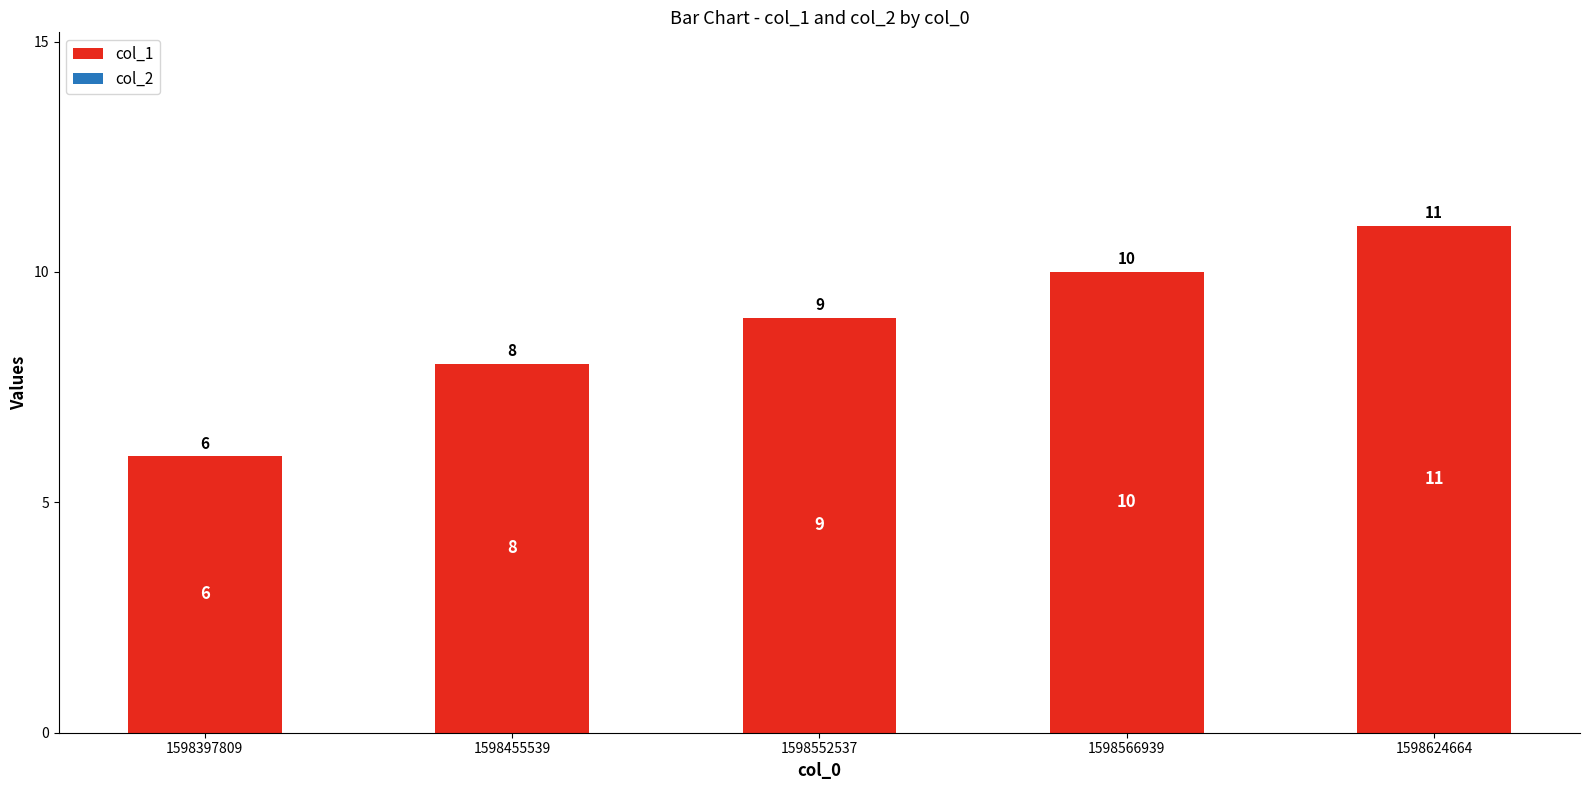

Reading left to right, list all the values displayed in this chart.

1598397809=6	1598455539=8	1598552537=9	1598566939=10	1598624664=11